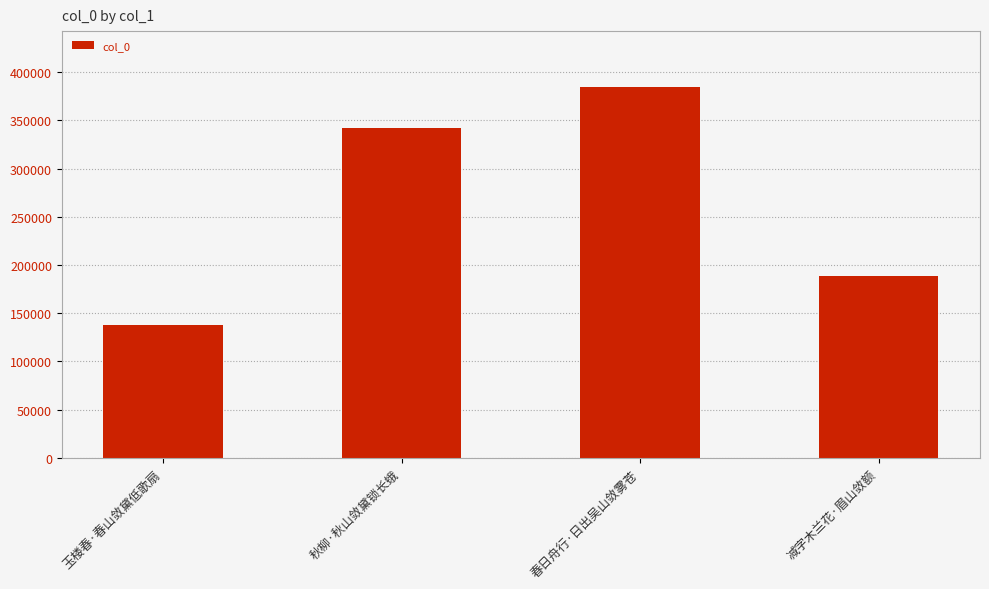

What is the label of the 3rd bar from the left?

春日舟行·日出吴山敛雾苍